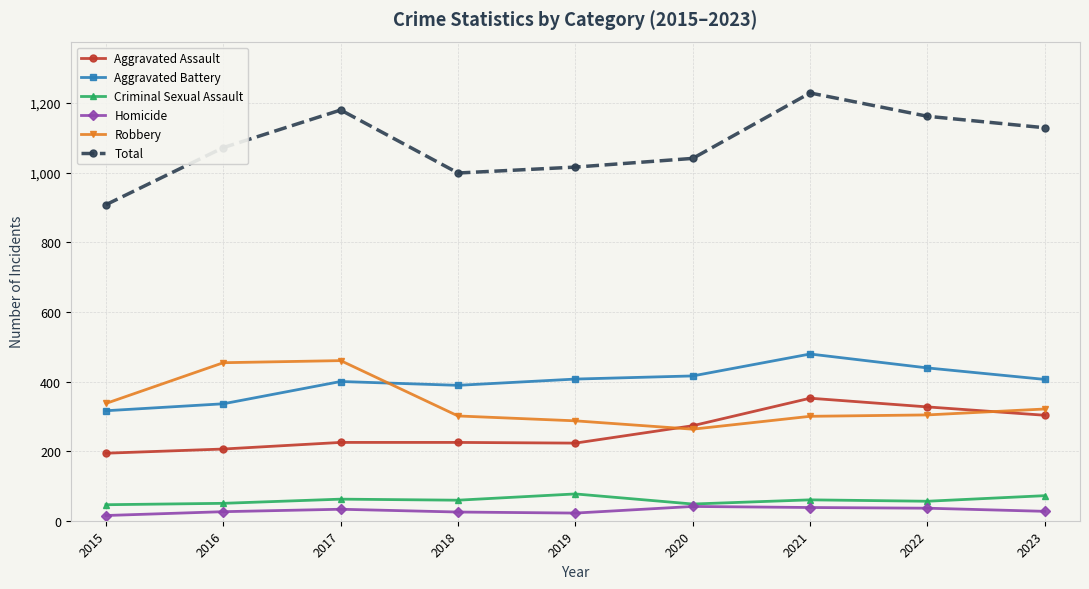

What are all the series names shown in the legend?

Aggravated Assault, Aggravated Battery, Criminal Sexual Assault, Homicide, Robbery, Total